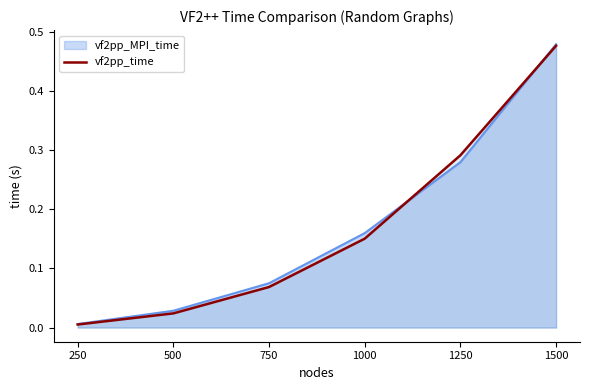

List the labels in order of value, smallest first.

250, 500, 750, 1000, 1250, 1500